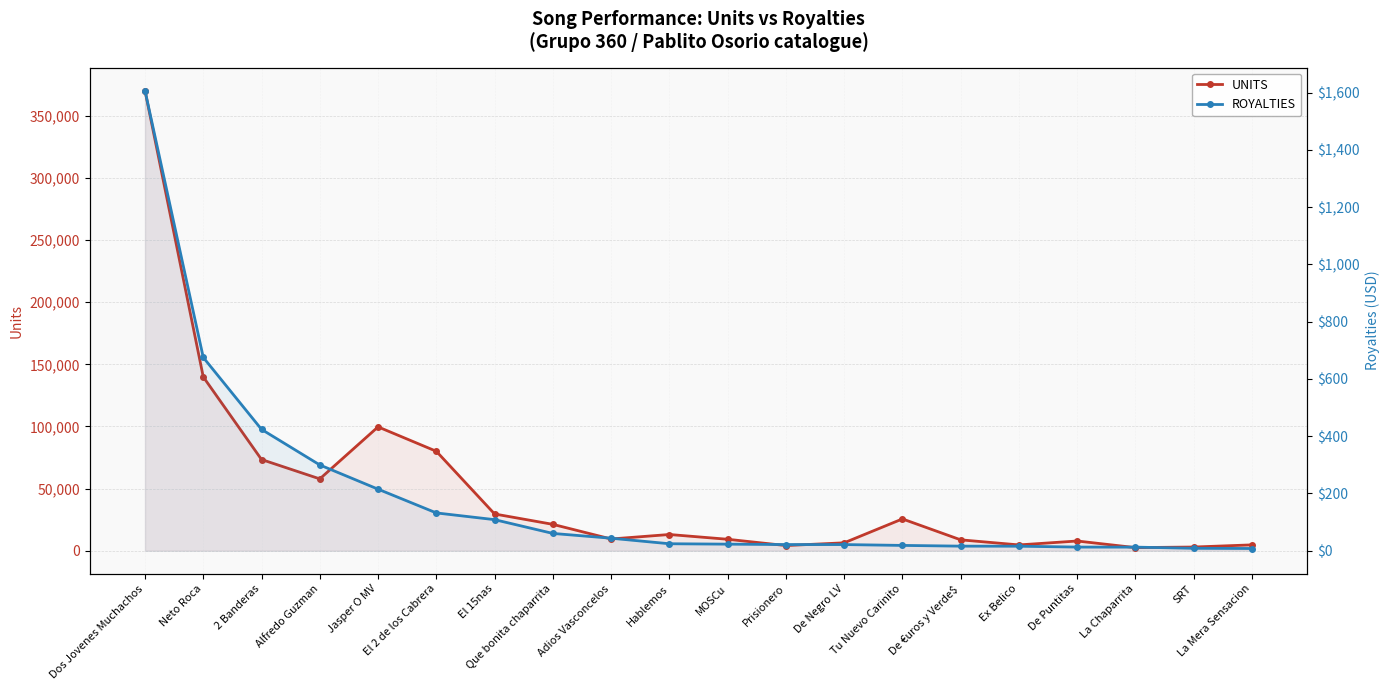

Which series has the widest spread of values?

UNITS